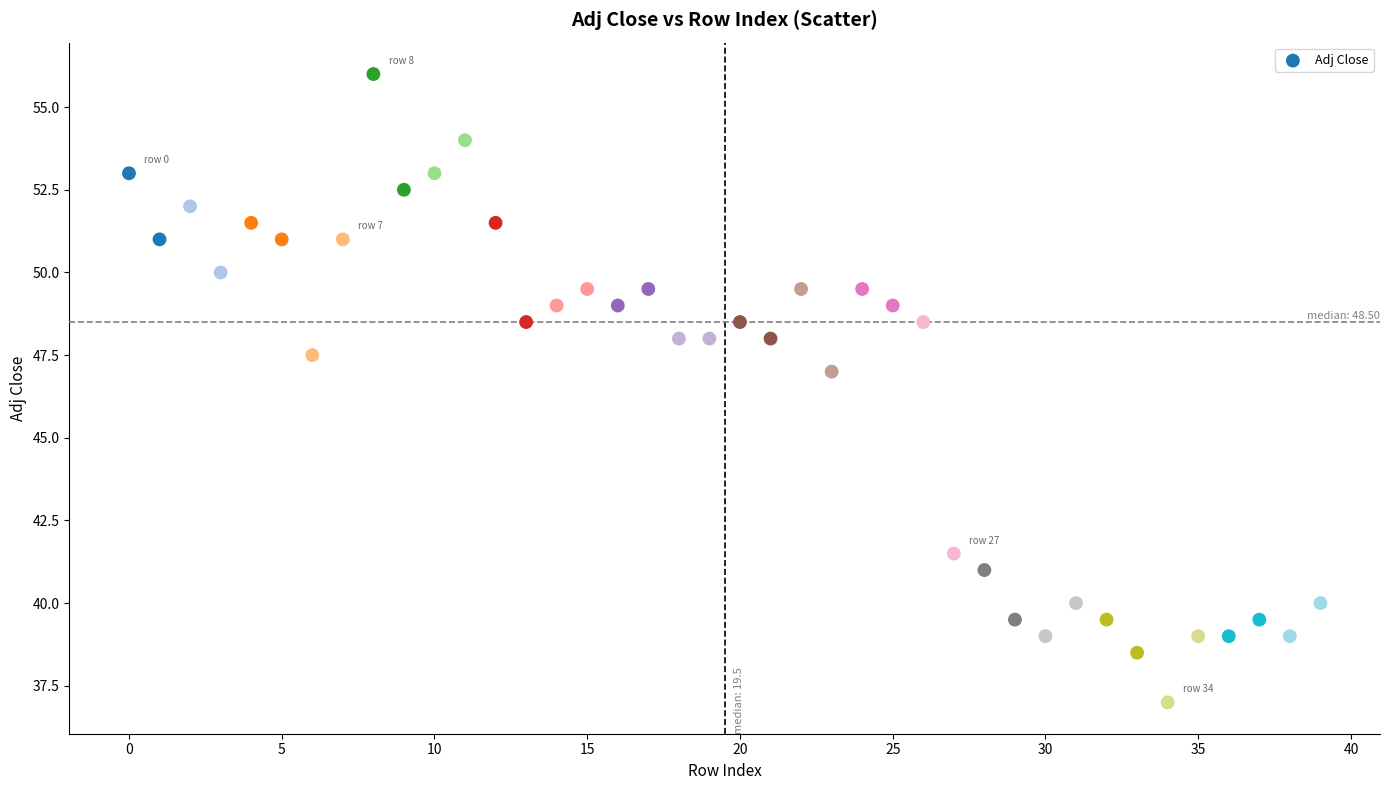

What is the range of Y values (max minus min)?

19.0